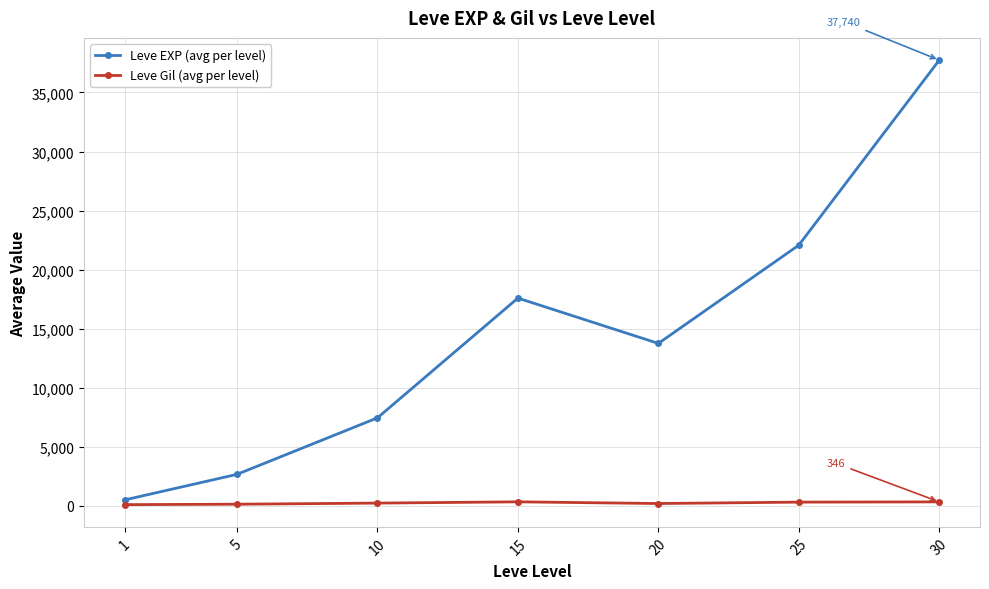

What is the minimum value shown in the chart?

112